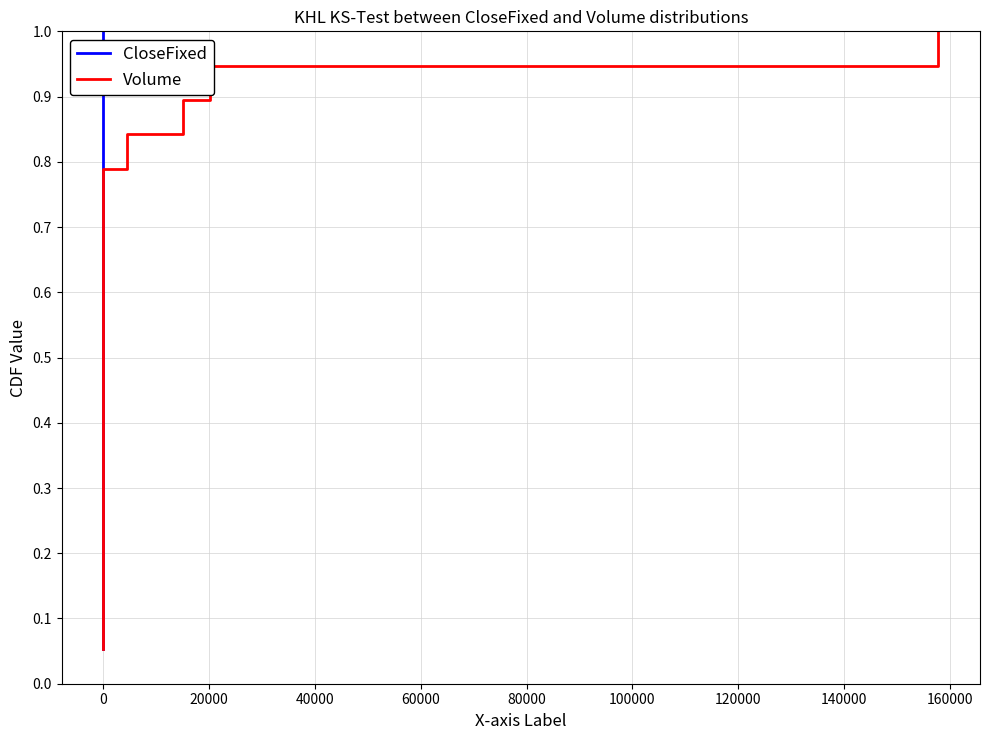

What are all the series names shown in the legend?

CloseFixed, Volume